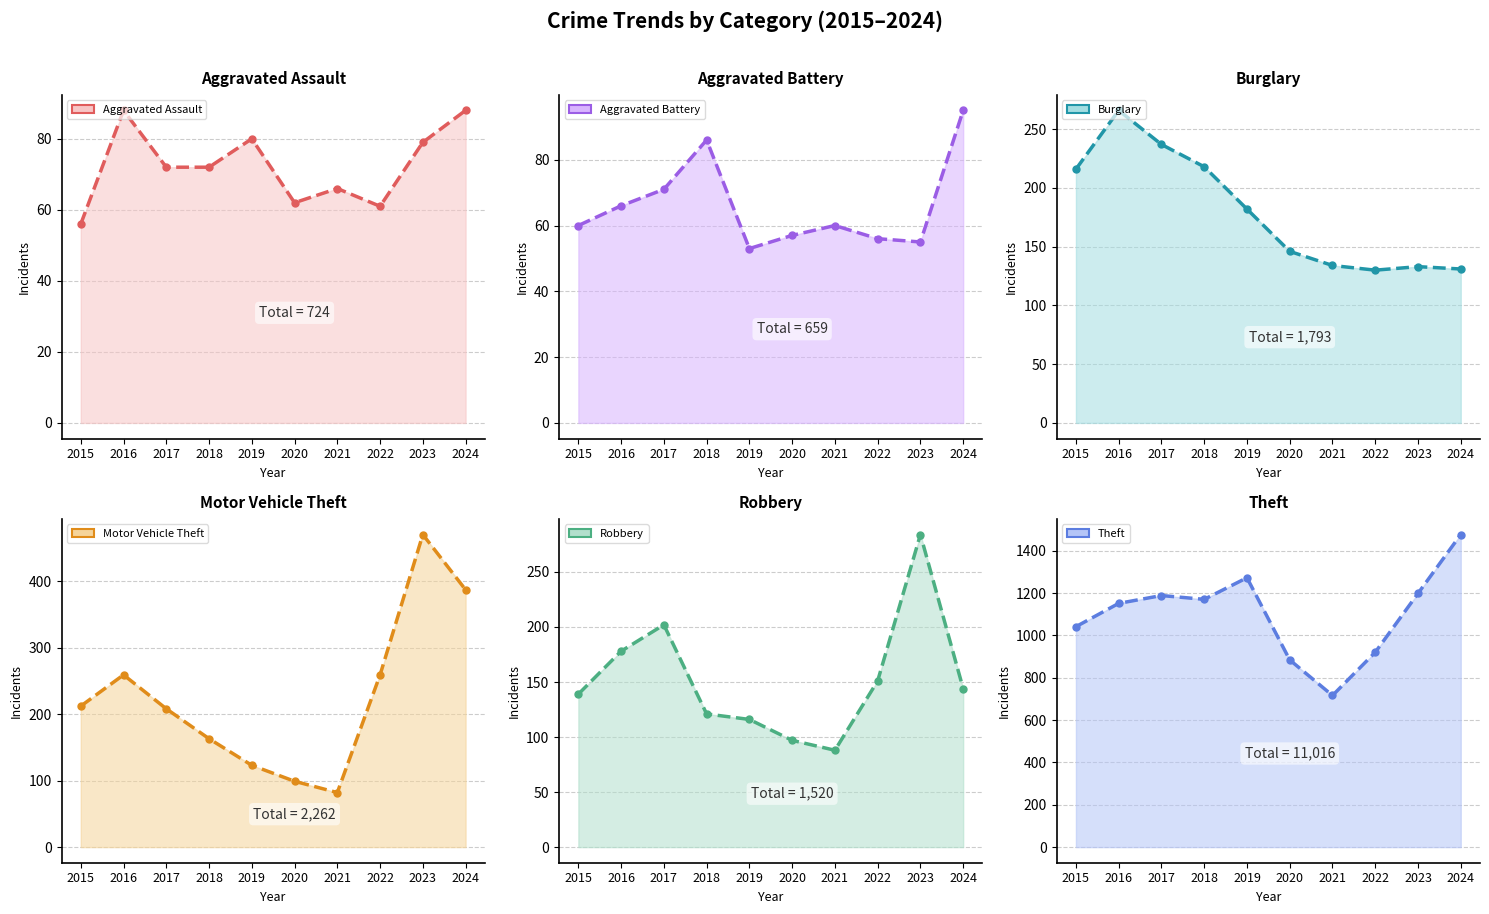

At which label is Burglary closest to 198?

2019